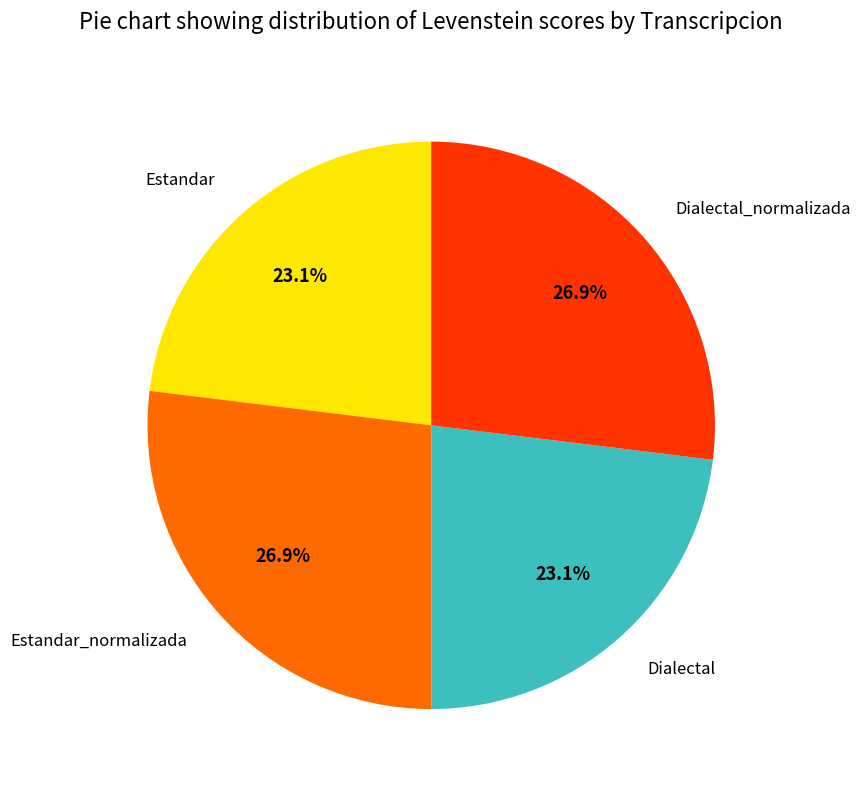

Does any single category account for the majority?

No